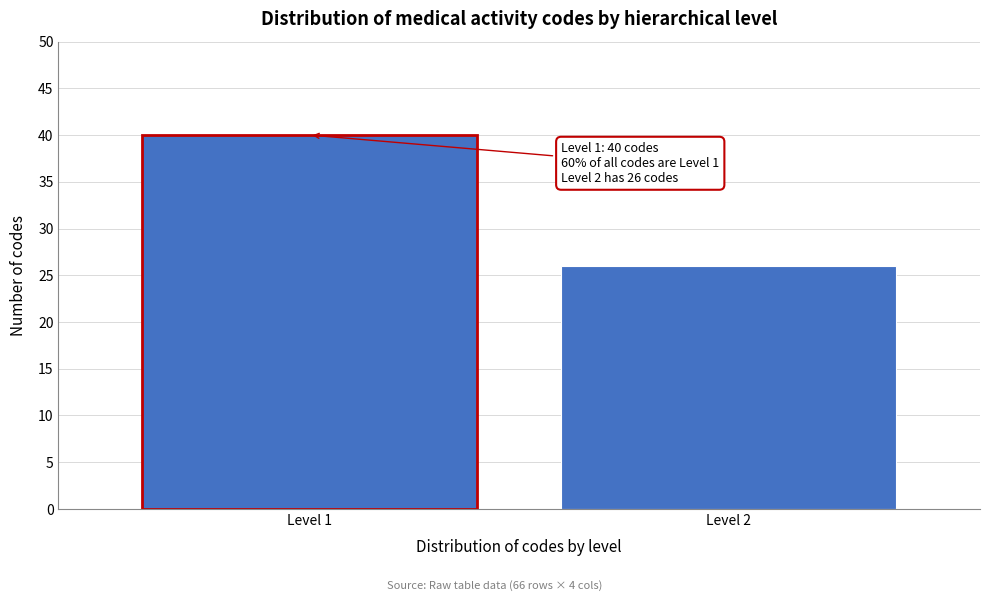

Reading right to left, extract all data points from this chart.

Level 2=26	Level 1=40